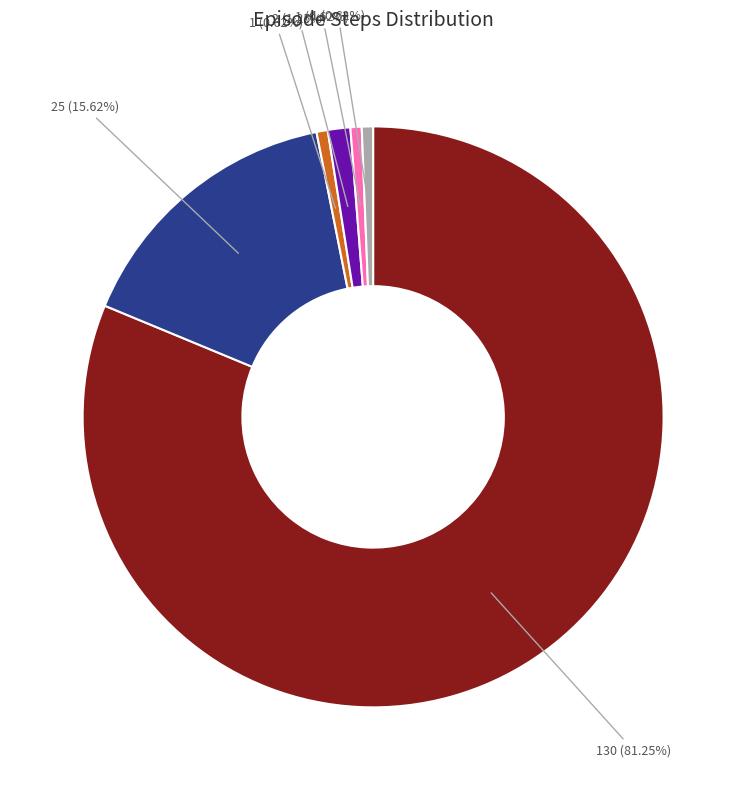

Is there any slice that represents more than half of the pie?

Yes